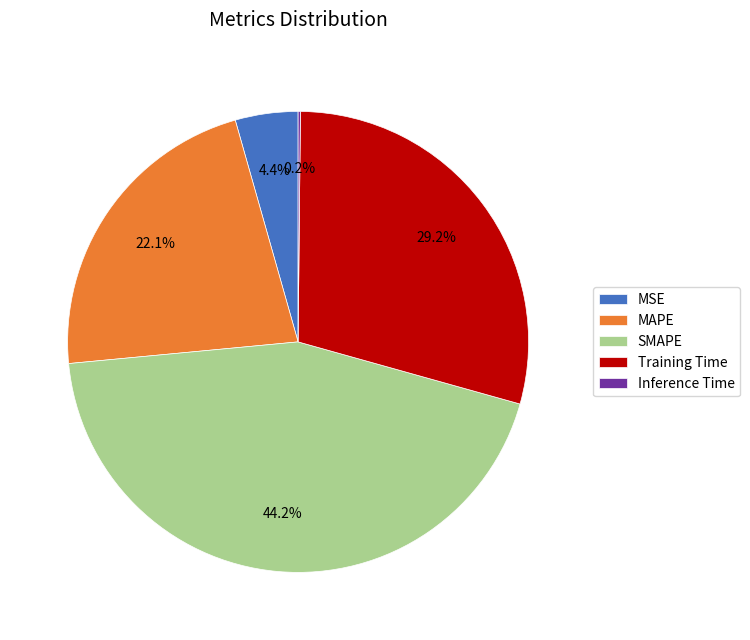

Approximately how many times larger is the value at SMAPE compared to Training Time?

1.5